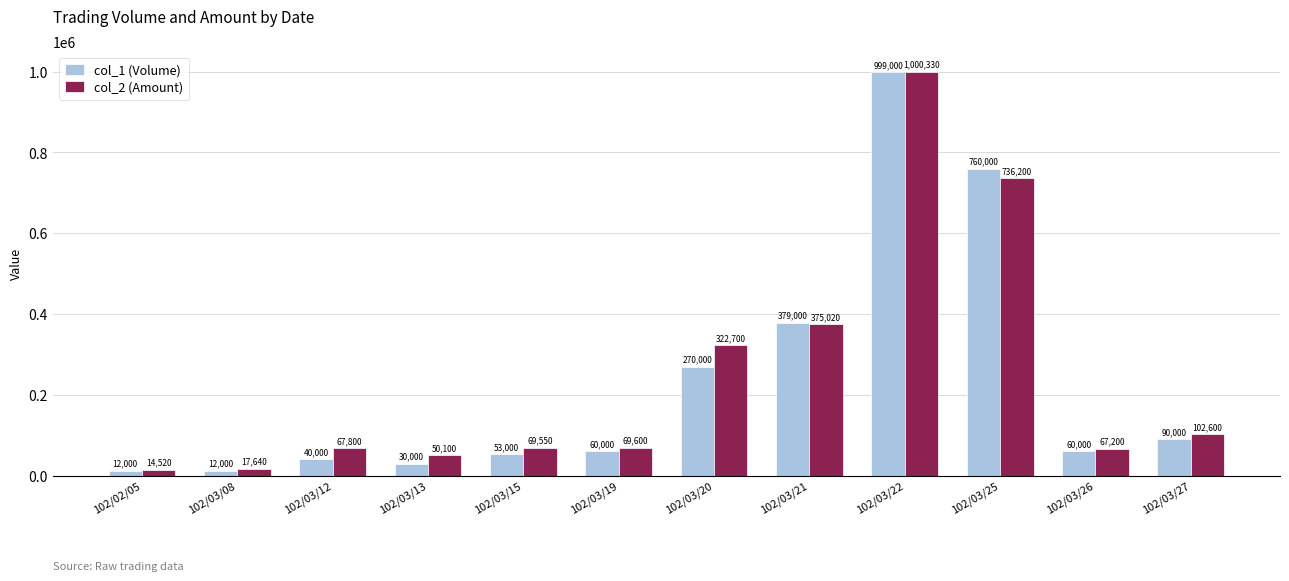

At how many categories does at least one series exceed 519841?

2